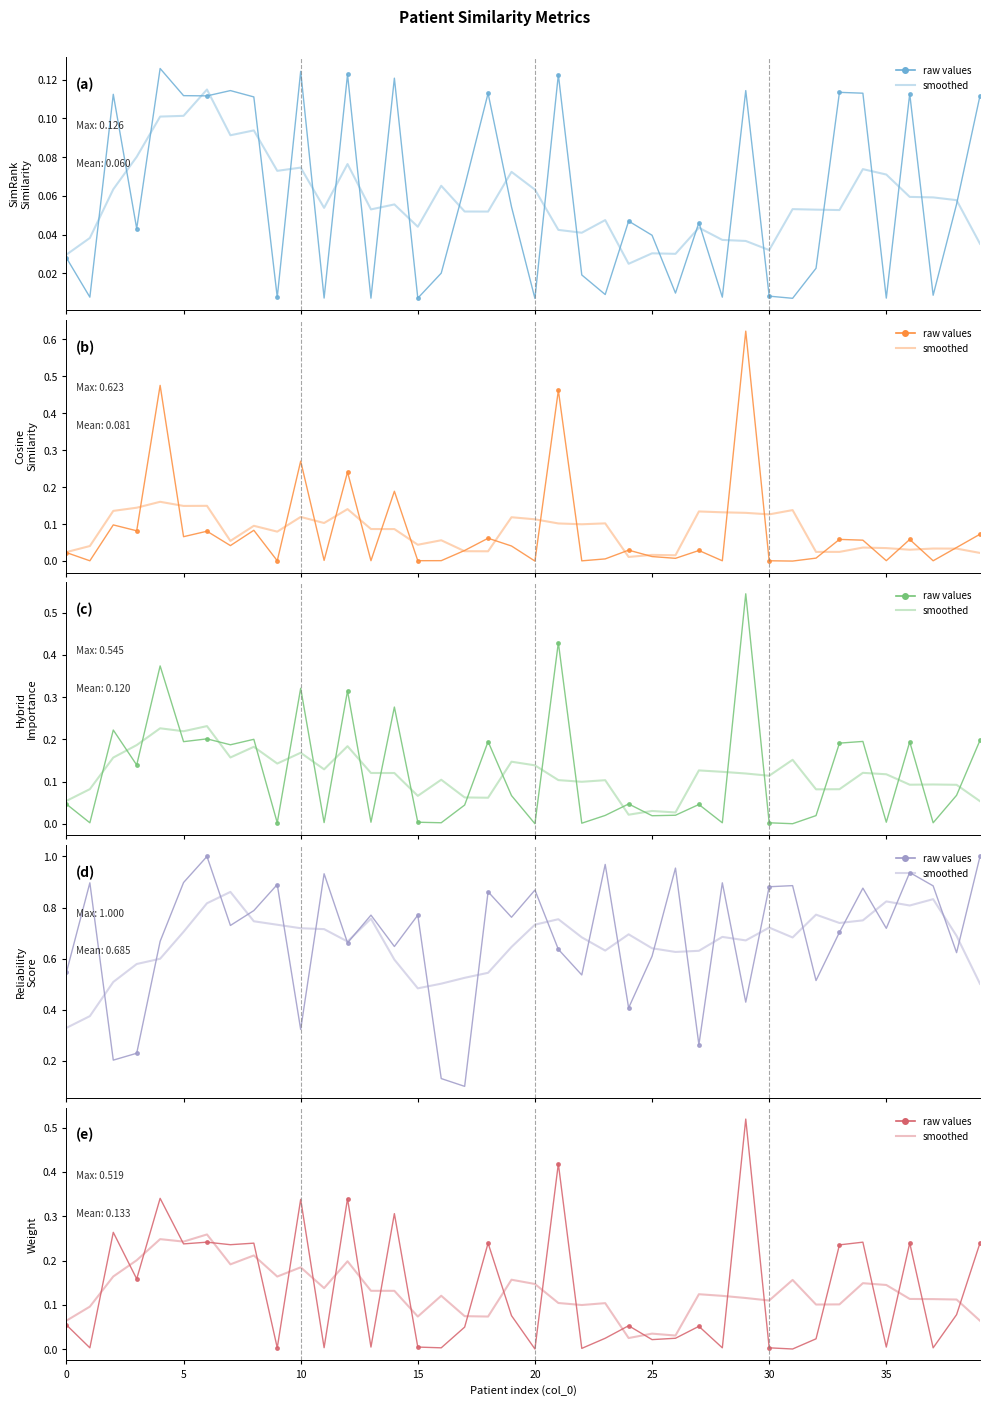

Which series changed the most between 8 and 19?

weight